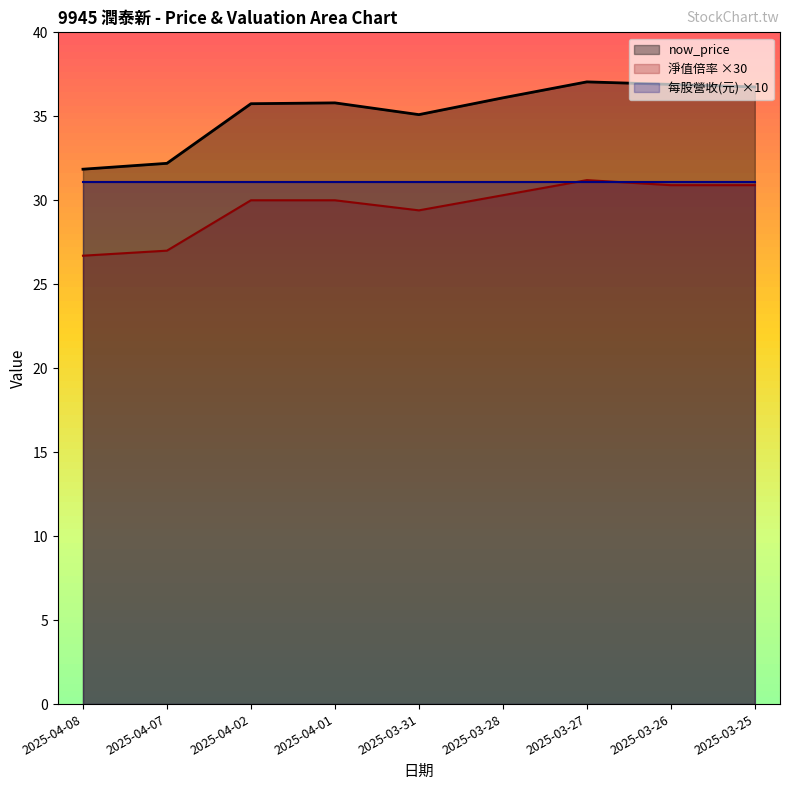

What is the label of the 6th point from the left?

2025-03-28